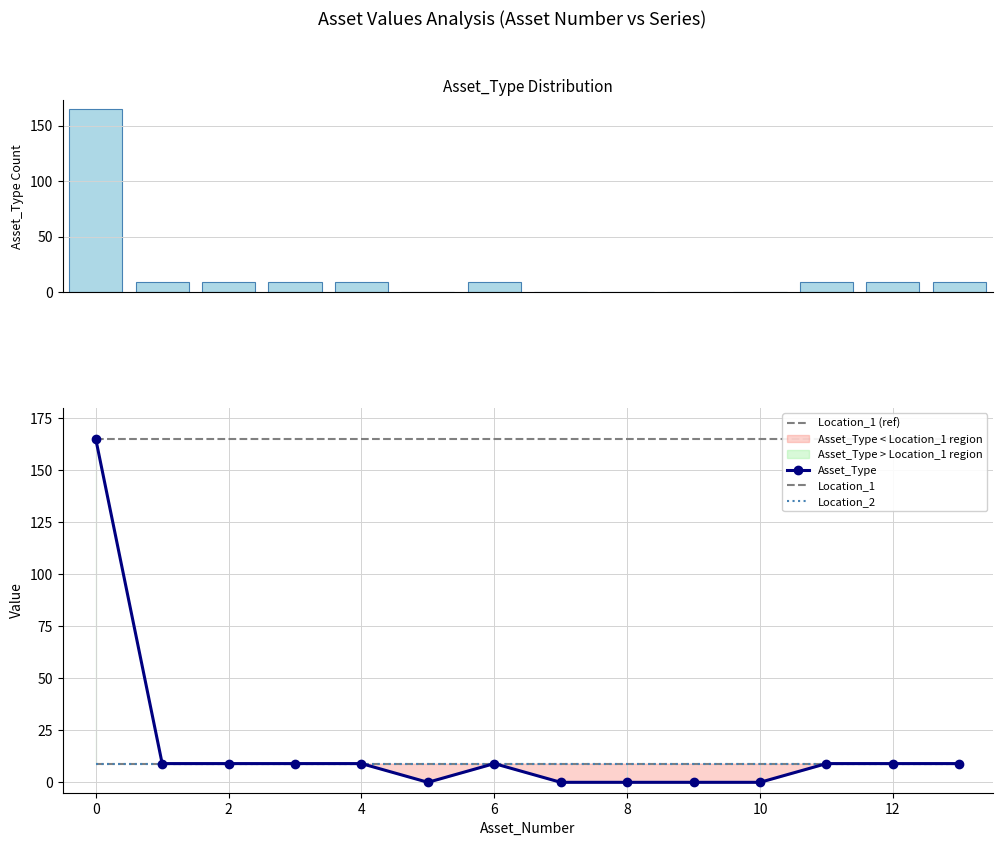

What is the maximum value for Location_1 (ref)?

165